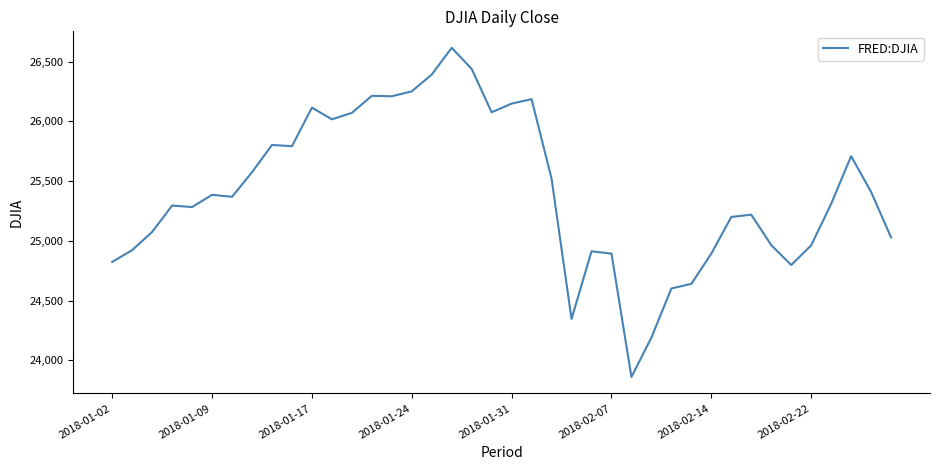

What is the greatest value displayed?

26616.7